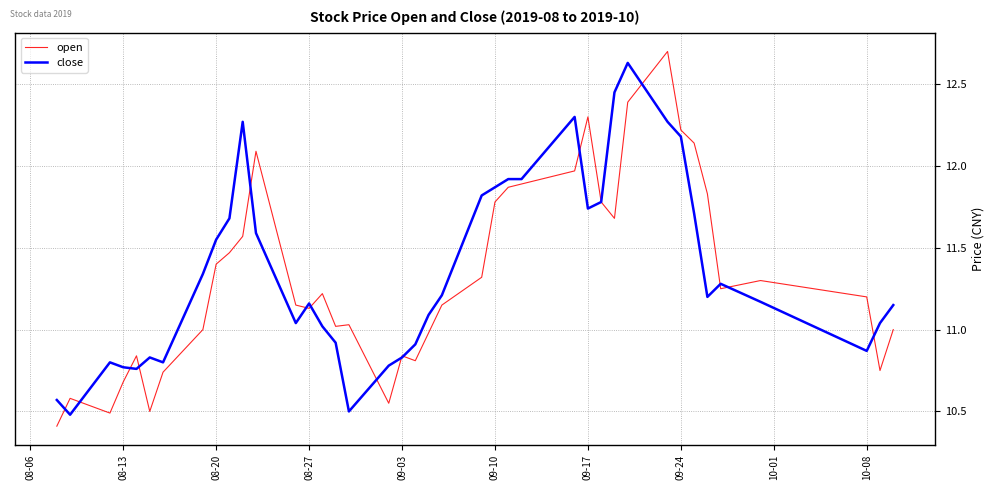

What is the minimum value for open?

10.4